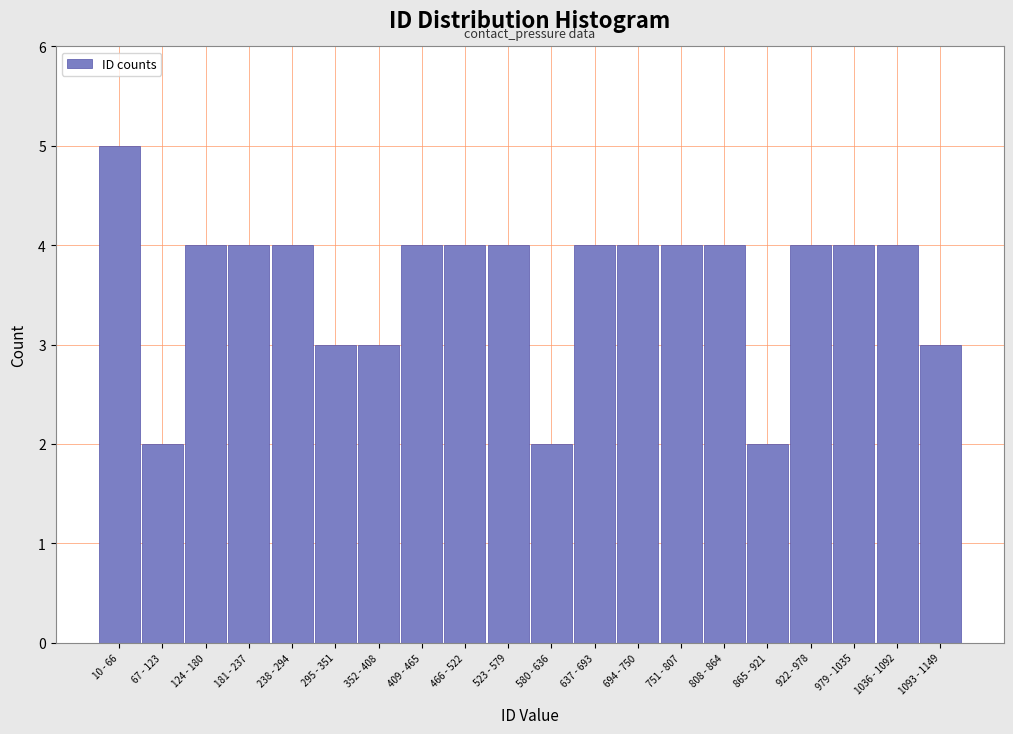

Reading left to right, list all the values displayed in this chart.

10 - 66=5	67 - 123=2	124 - 180=4	181 - 237=4	238 - 294=4	295 - 351=3	352 - 408=3	409 - 465=4	466 - 522=4	523 - 579=4	580 - 636=2	637 - 693=4	694 - 750=4	751 - 807=4	808 - 864=4	865 - 921=2	922 - 978=4	979 - 1035=4	1036 - 1092=4	1093 - 1149=3